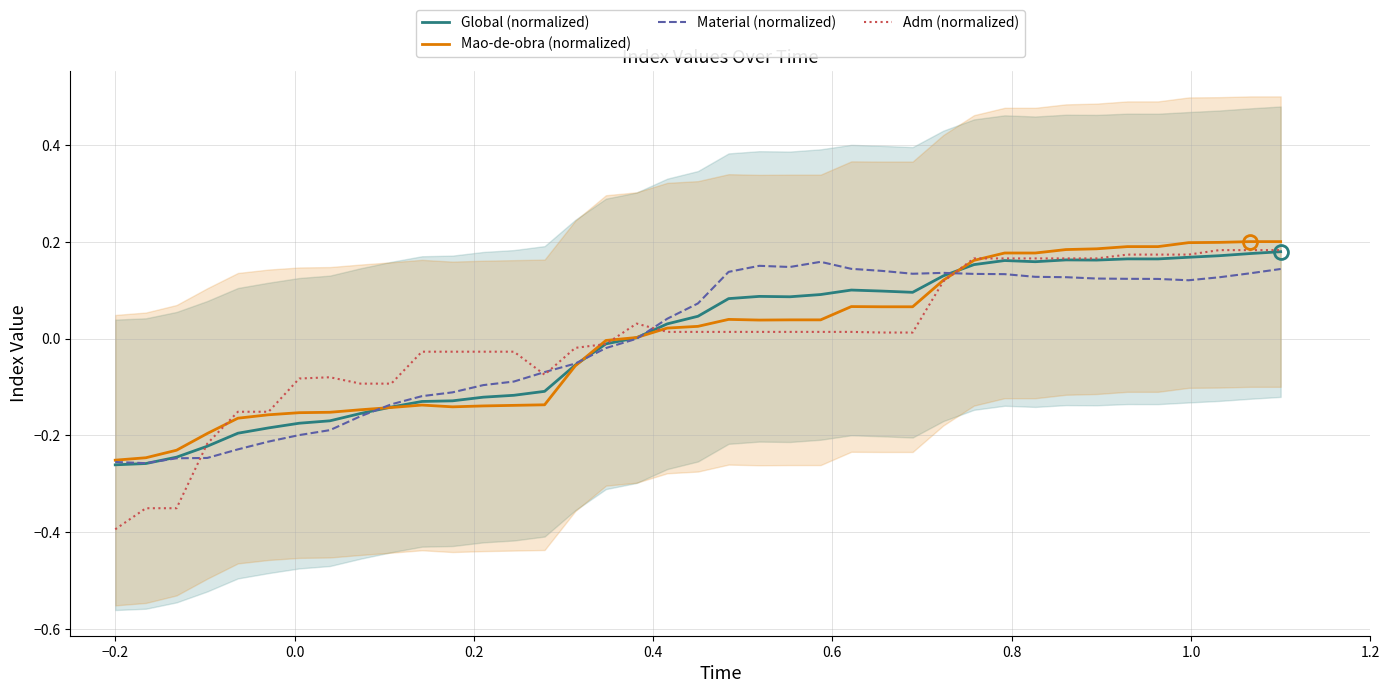

Does the chart display data point markers on the line(s)?

No